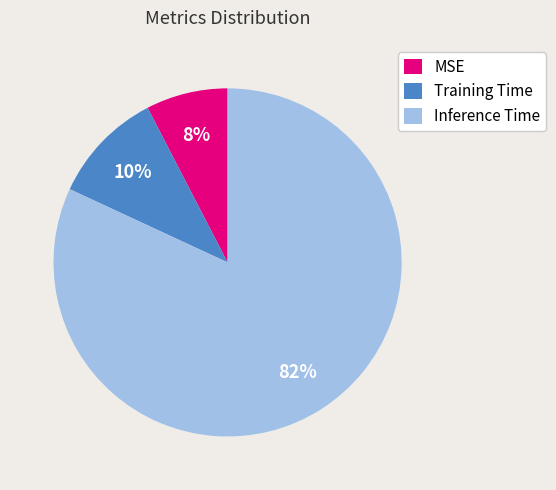

To the nearest percent, what is the difference between the largest and smallest slice percentages?

74%